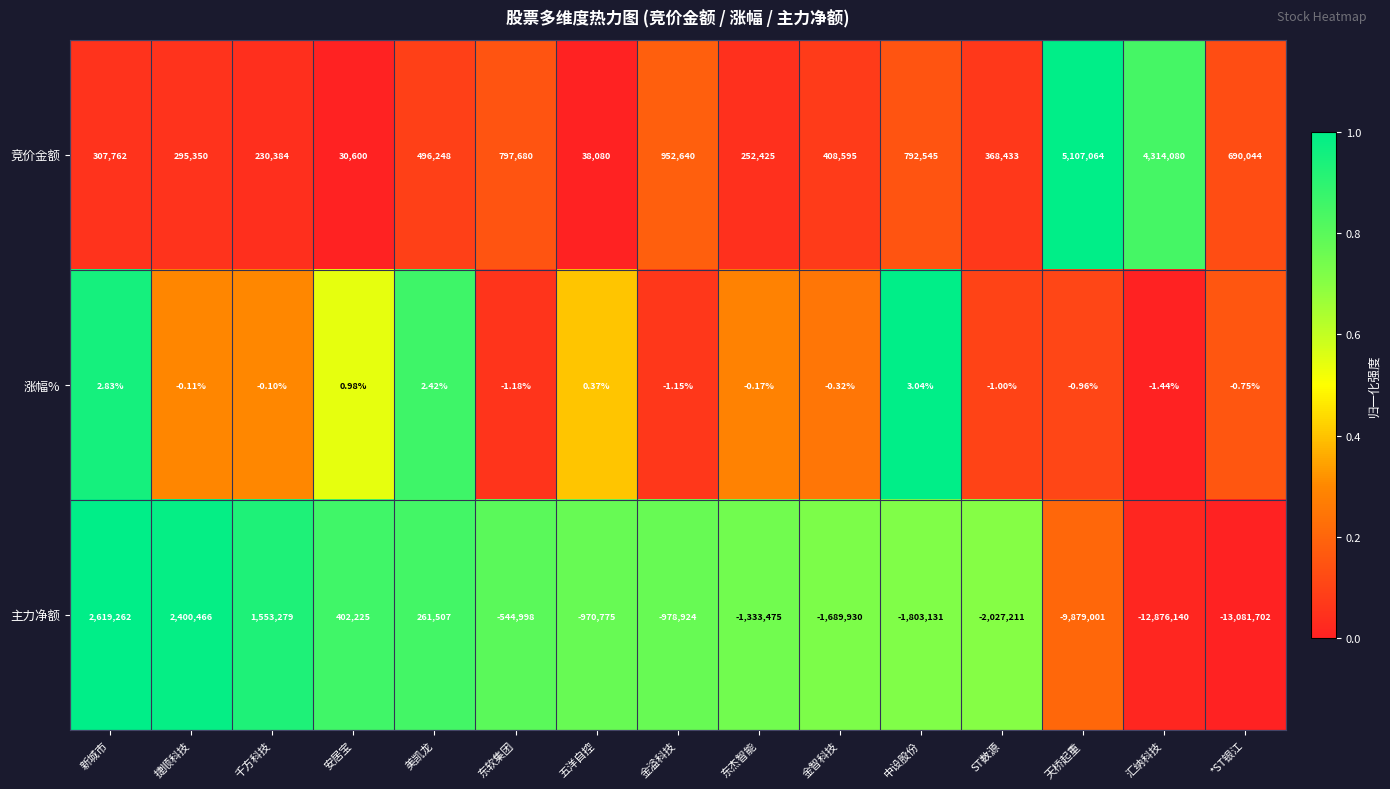

At which label does 主力净额 first exceed -978924?

新城市